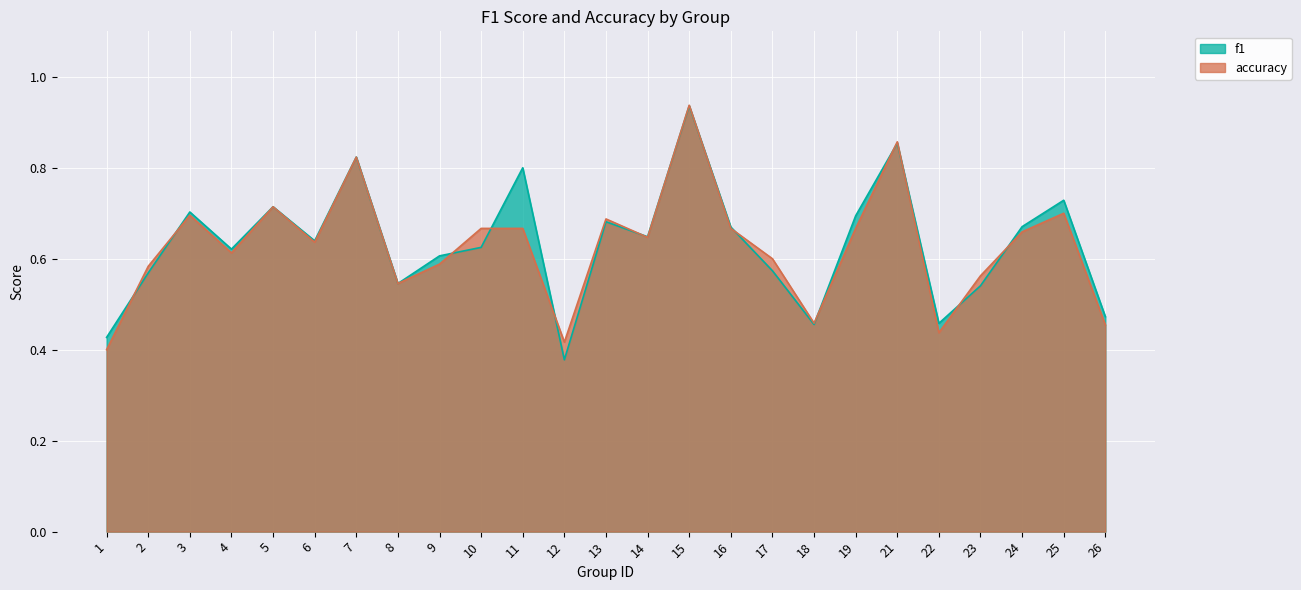

Reading right to left, extract all data points from this chart.

f1: 26=0.5	25=0.7	24=0.7	23=0.5	22=0.5	21=0.9	19=0.7	18=0.5	17=0.6	16=0.7	15=0.9	14=0.6	13=0.7	12=0.4	11=0.8	10=0.6	9=0.6	8=0.5	7=0.8	6=0.6	5=0.7	4=0.6	3=0.7	2=0.6	1=0.4
accuracy: 26=0.5	25=0.7	24=0.7	23=0.6	22=0.4	21=0.9	19=0.7	18=0.5	17=0.6	16=0.7	15=0.9	14=0.6	13=0.7	12=0.4	11=0.7	10=0.7	9=0.6	8=0.5	7=0.8	6=0.6	5=0.7	4=0.6	3=0.7	2=0.6	1=0.4